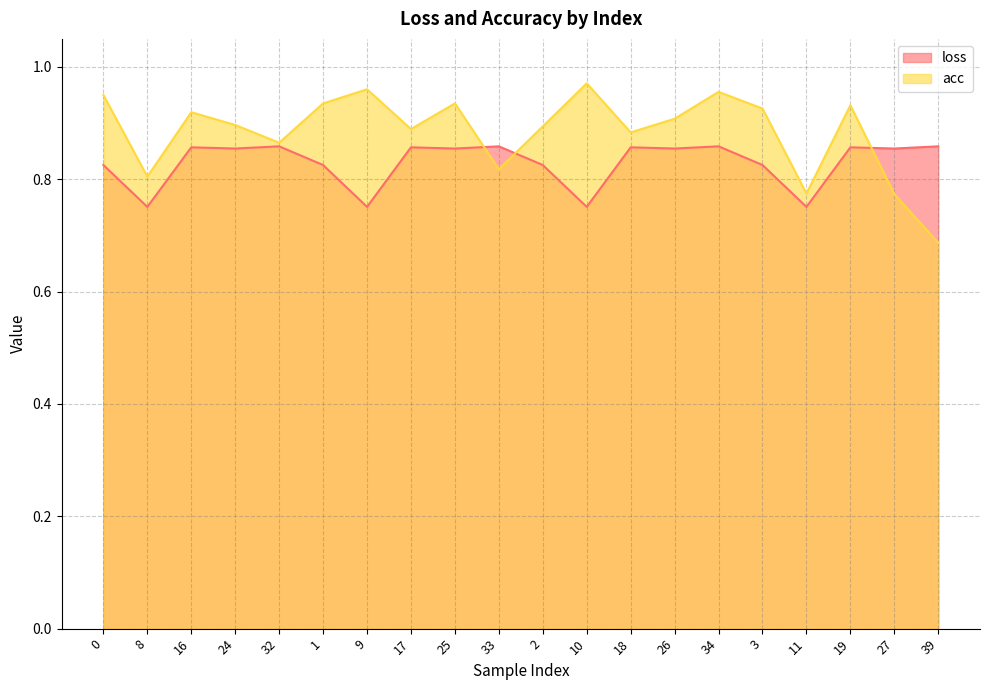

True or false: acc has a value of 0.6 at 16.

False